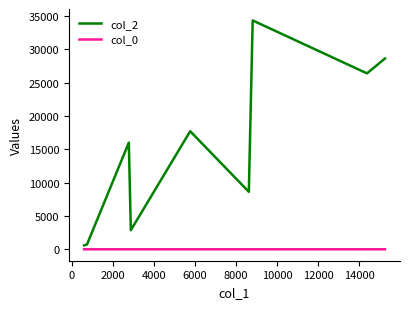

Which series has the largest total across all categories?

col_2